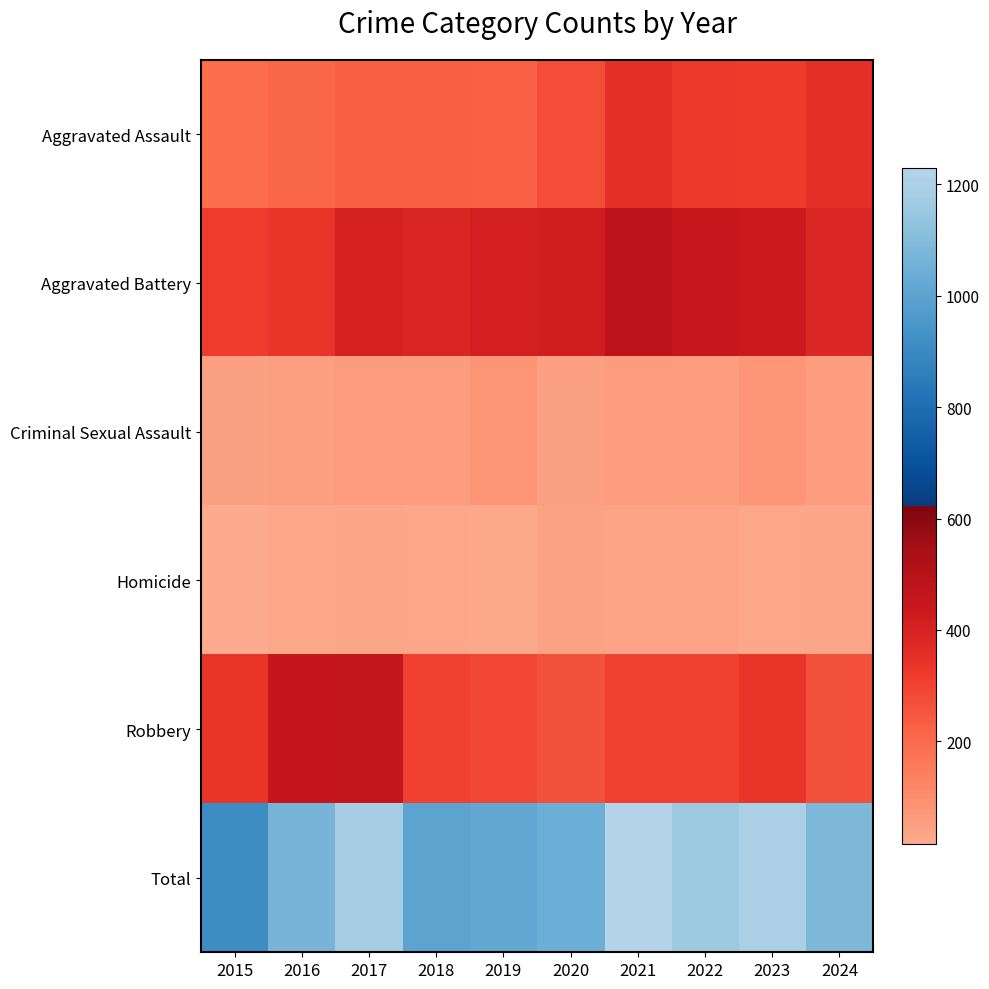

What is the total value across all series at 2021?

2460